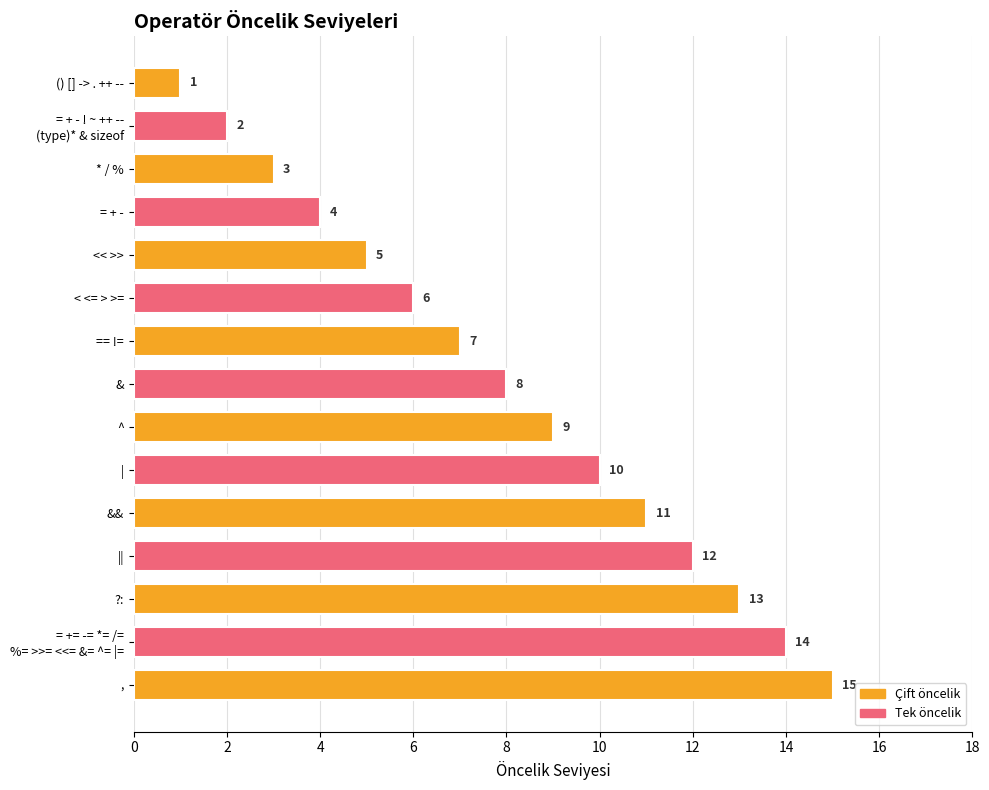

What is the change in value from | to ?:?

+3